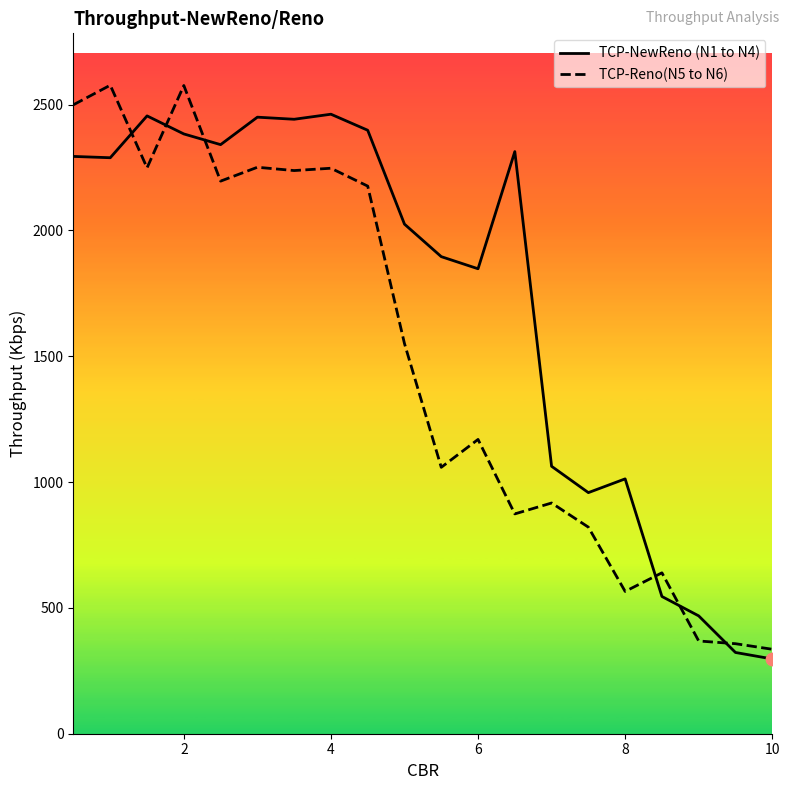

At how many categories does at least one series exceed 1090?

13